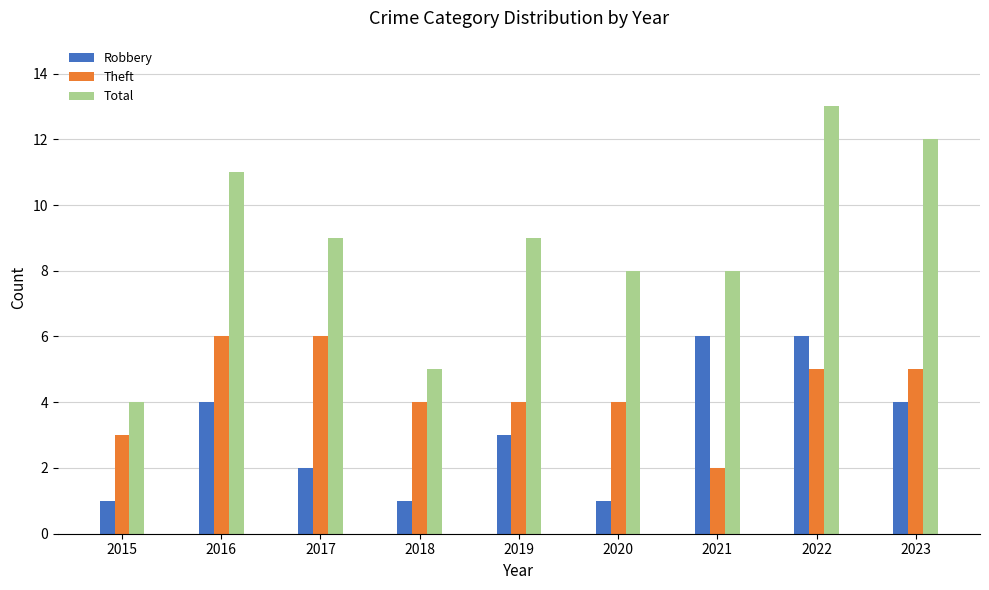

List the series in order of their overall mean, highest first.

Total, Theft, Robbery